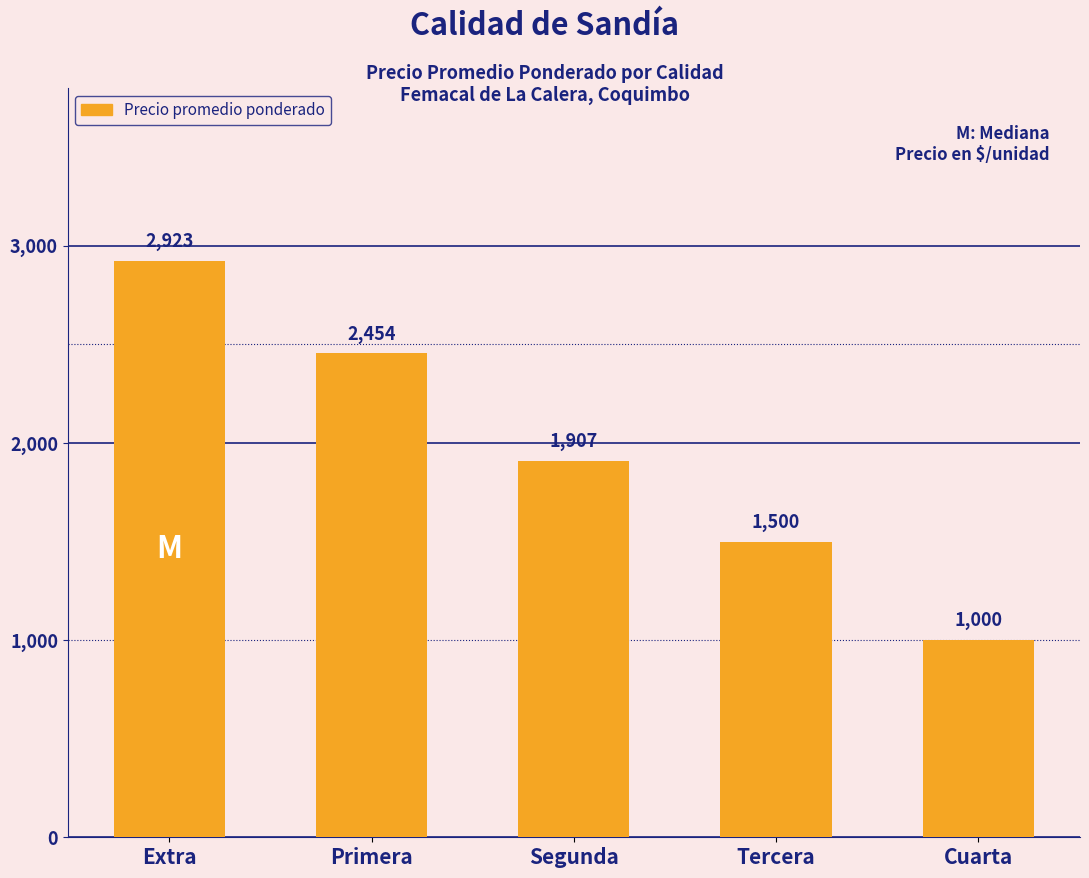

The value at Extra is 4004. True or false?

False